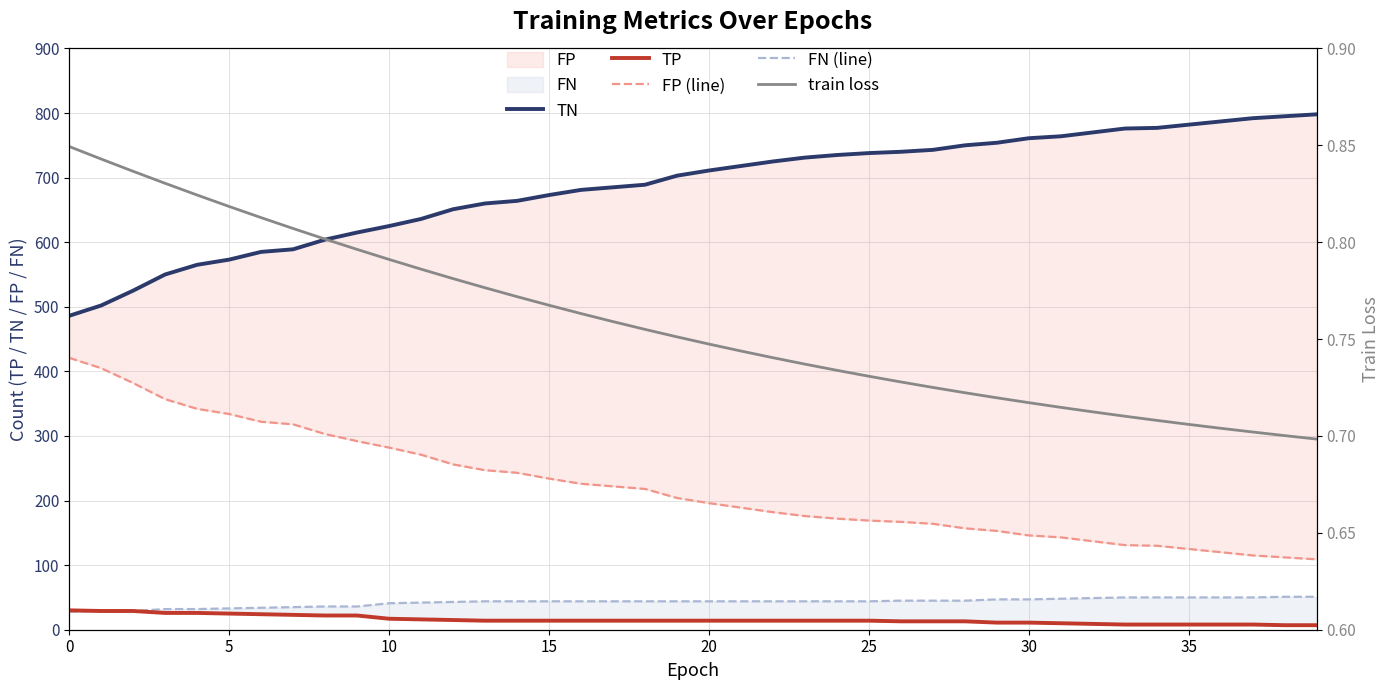

True or false: FN (line) has a value of 29.2 at 28.

False